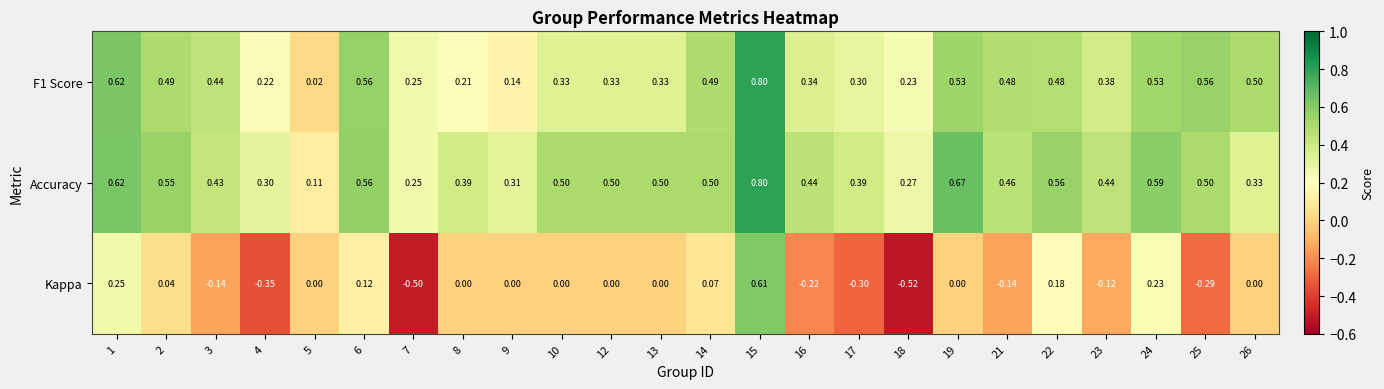

Which series has the widest spread of values?

Kappa